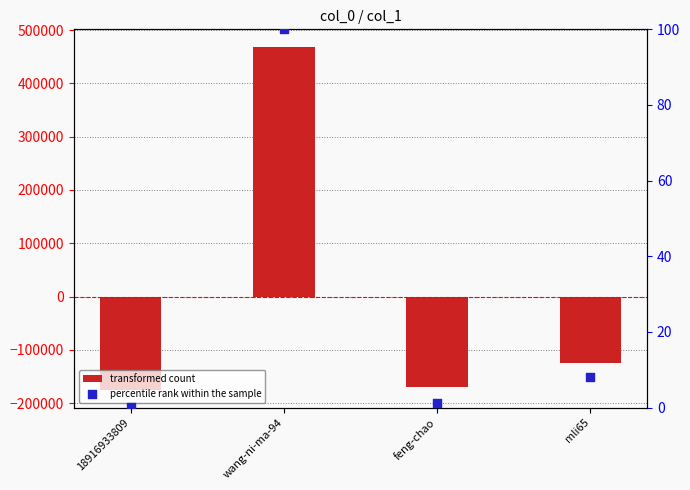

What is the total value across all series at feng-chao?

-169085.8